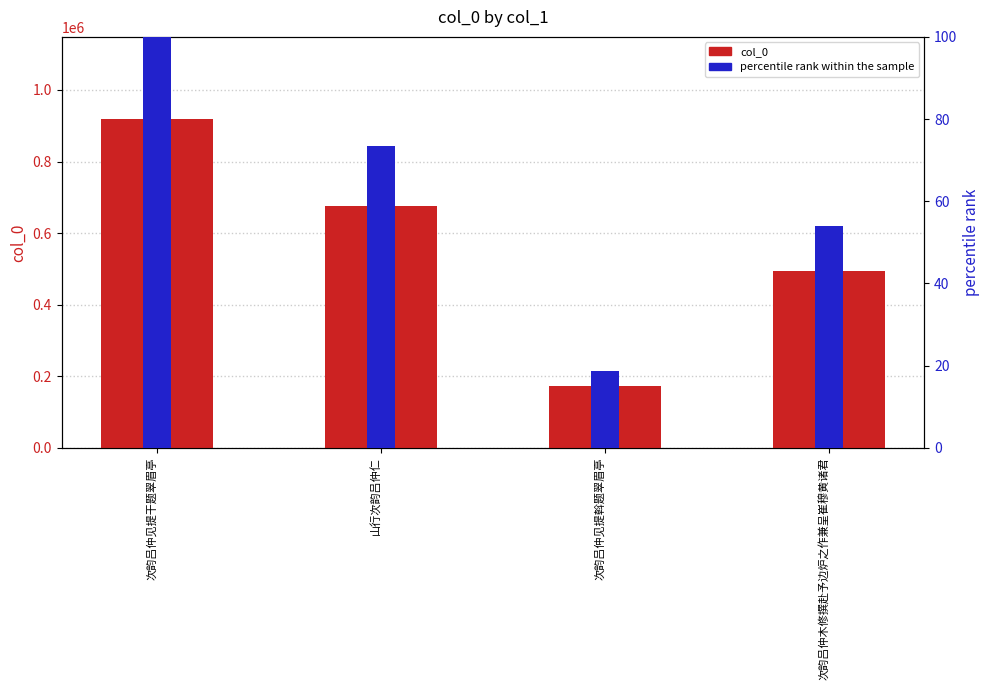

What position from the right is 次韵吕仲木修撰赴予边炉之作兼呈崔穆黄诸君?

1